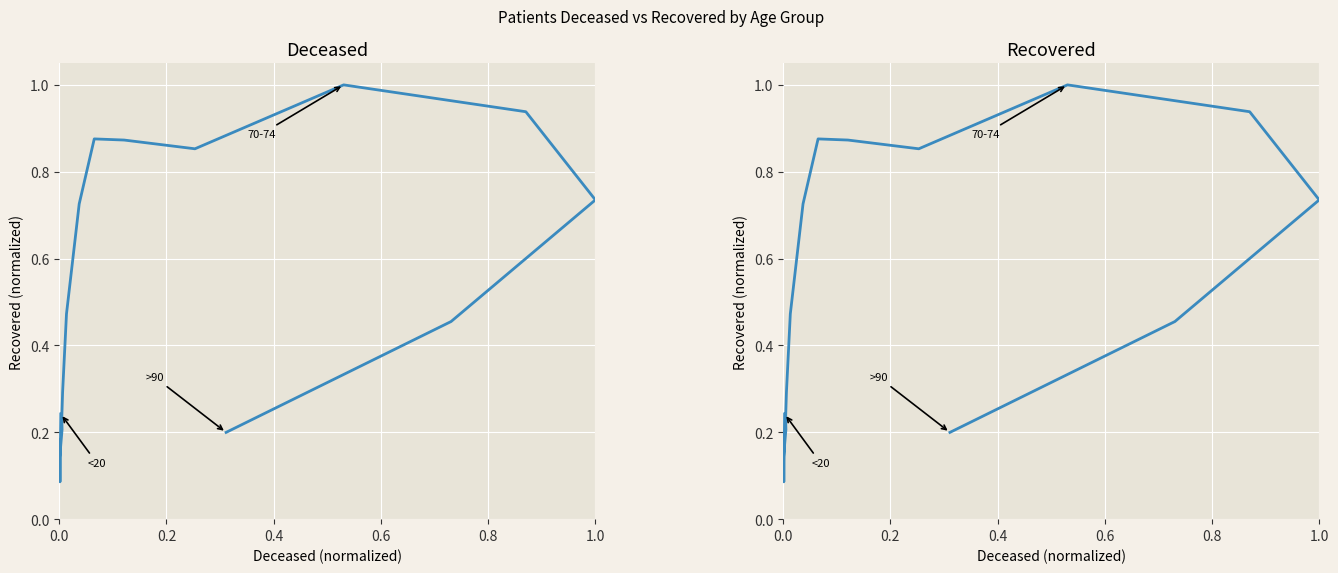

What is the difference between the second highest and second lowest values?

0.8